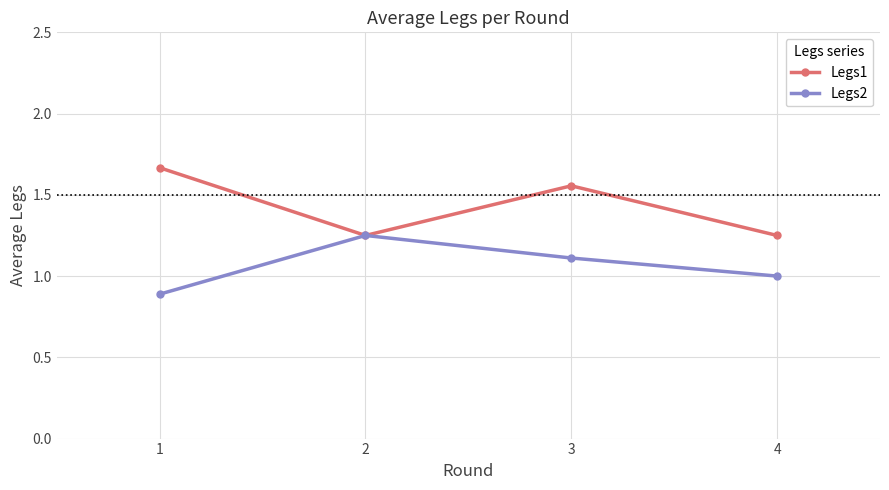

How many Legs2 values are between 1 and 2?

3